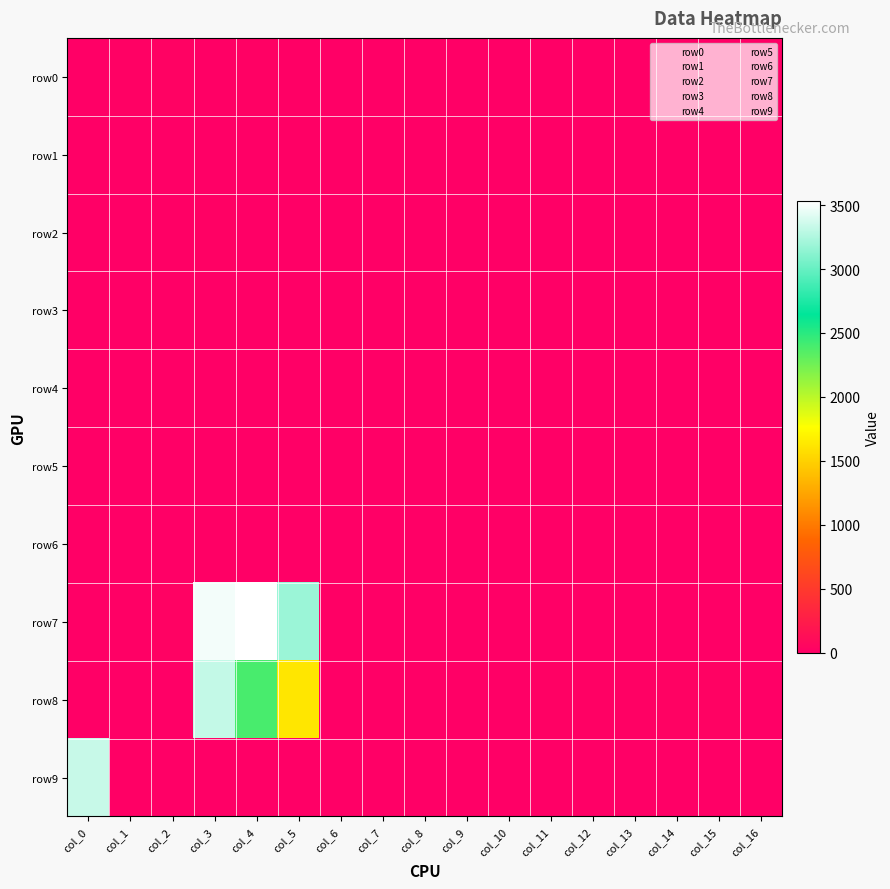

List the series in order of their peak value, lowest first.

row4, row5, row1, row3, row6, row2, row0, row8, row9, row7